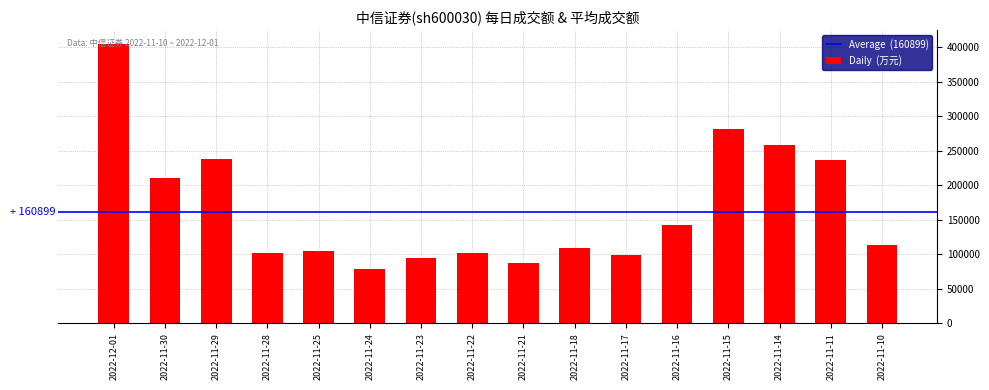

What is the maximum value shown in the chart?

404344